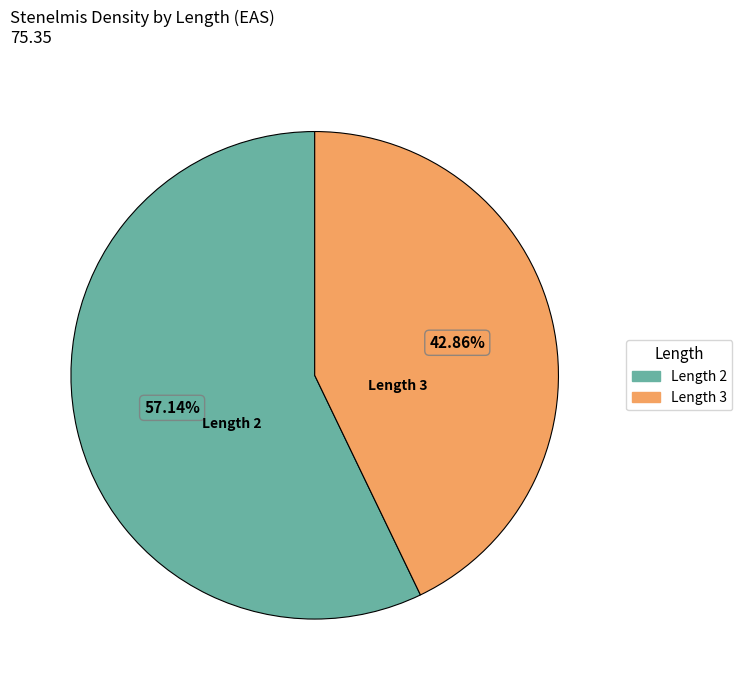

Does any single category account for the majority?

Yes